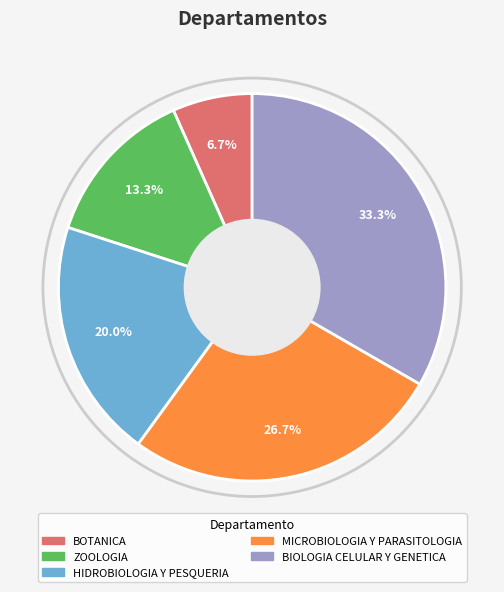

Do BIOLOGIA CELULAR Y GENETICA and BOTANICA together represent more than half of the pie?

No